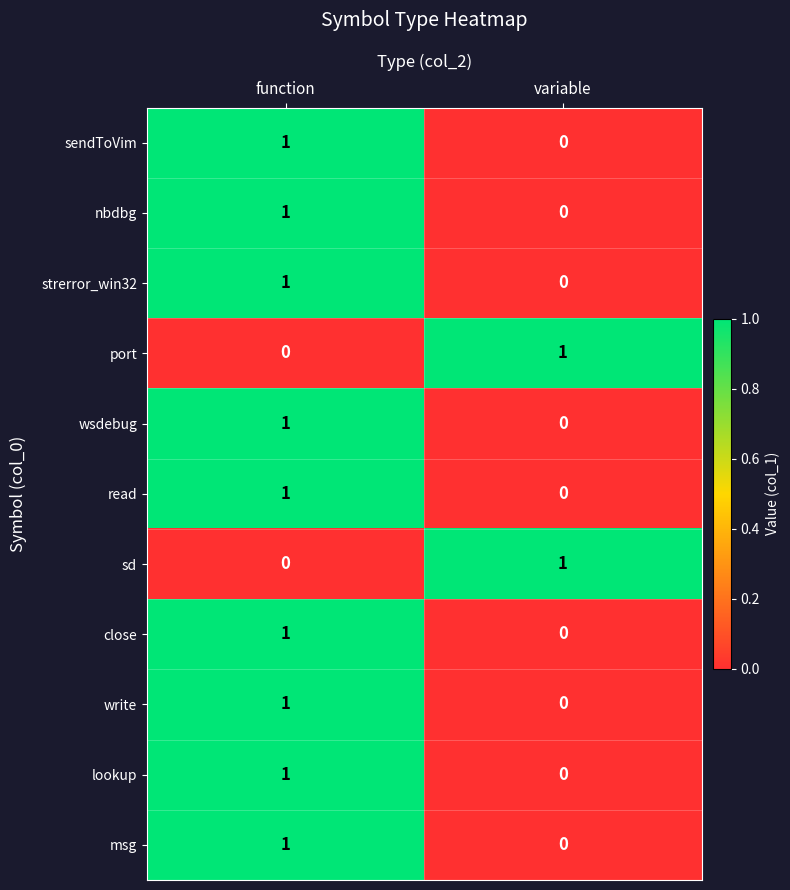

Is it true that lookup equals 0 at variable?

True